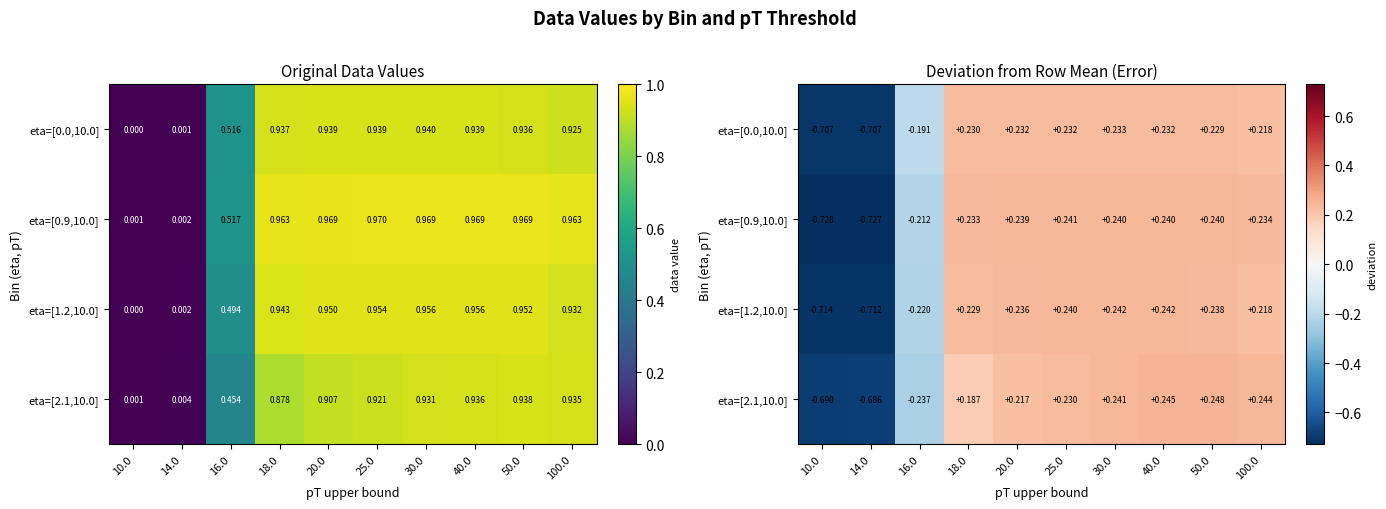

True or false: eta=[0.0,10.0] has a value of 0.2 at 20.0.

True